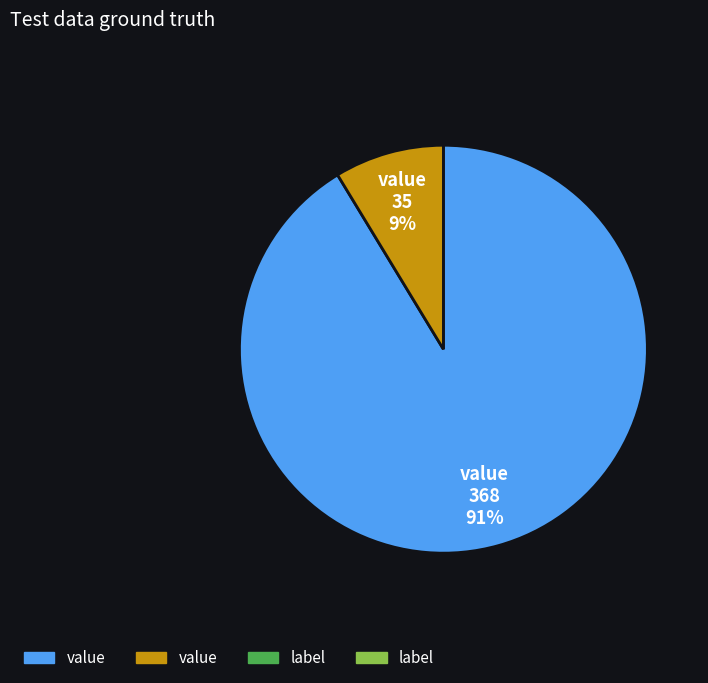

Count the number of slices in the pie.

2